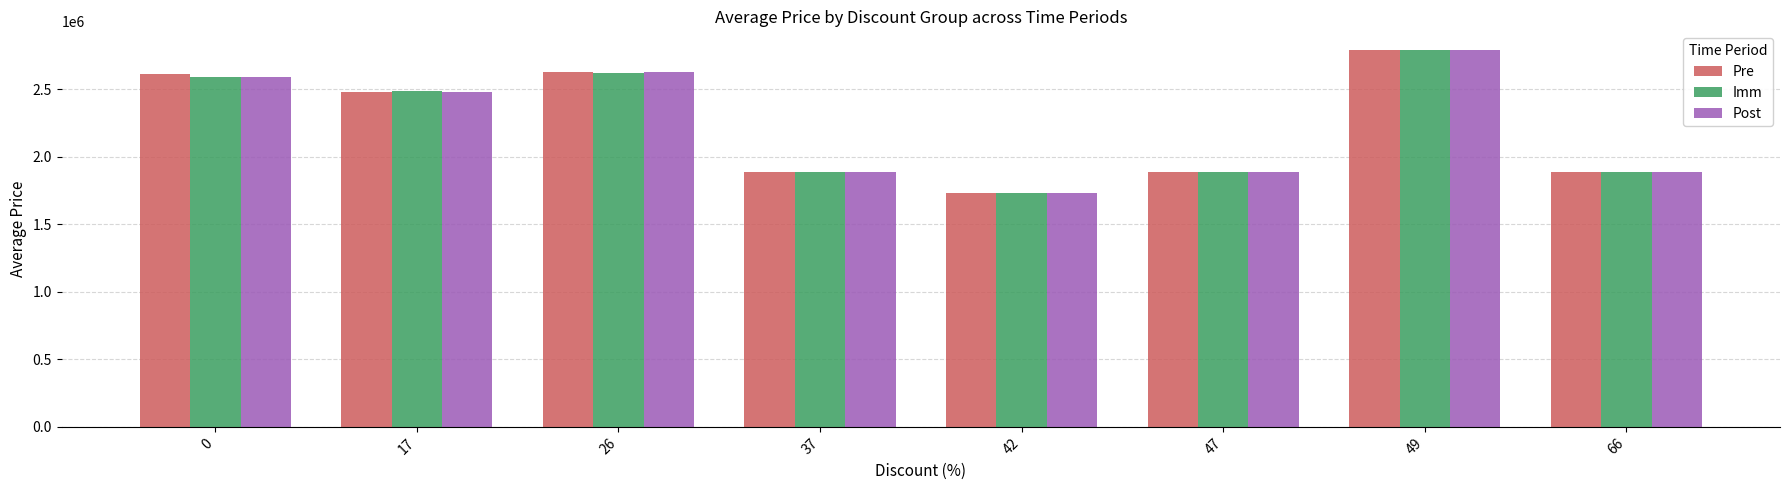

What is the minimum value for Post?

1730000